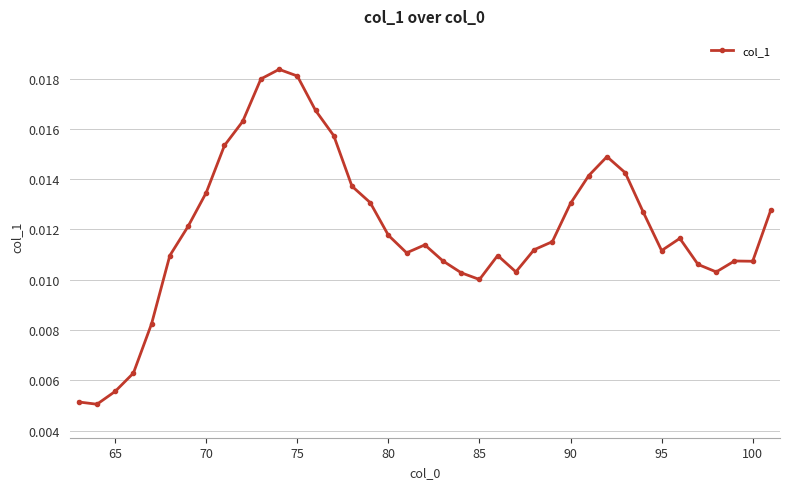

True or false: the data has more than 1 interior local peaks.

True